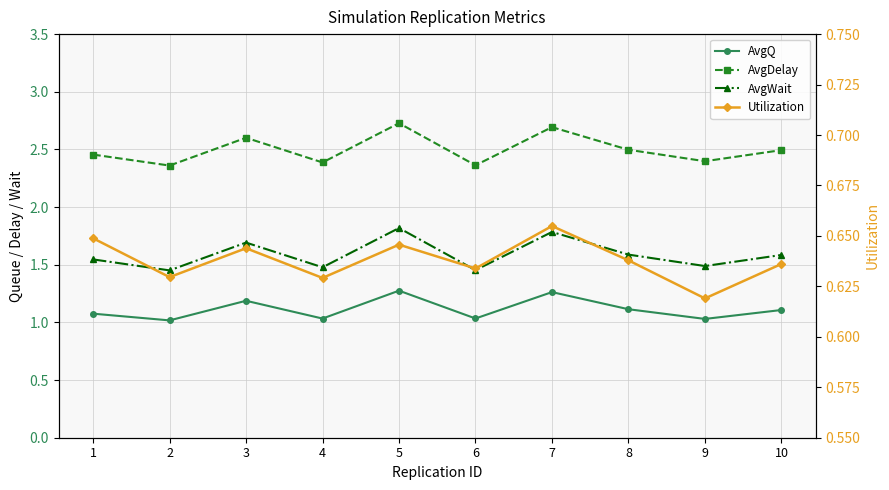

True or false: AvgDelay and AvgQ intersect in this chart.

False